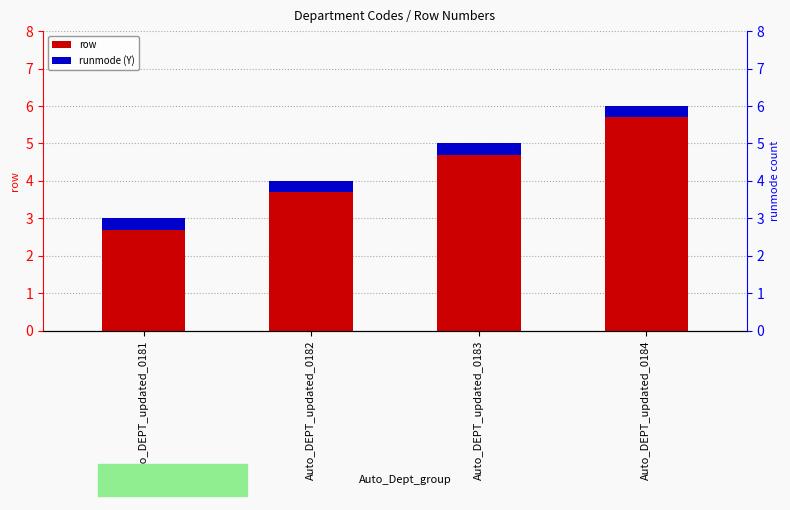

Reading right to left, transcribe all the data shown in this chart.

row: 6.0	5.0	4.0	3.0
runmode (Y): 0.3	0.3	0.3	0.3